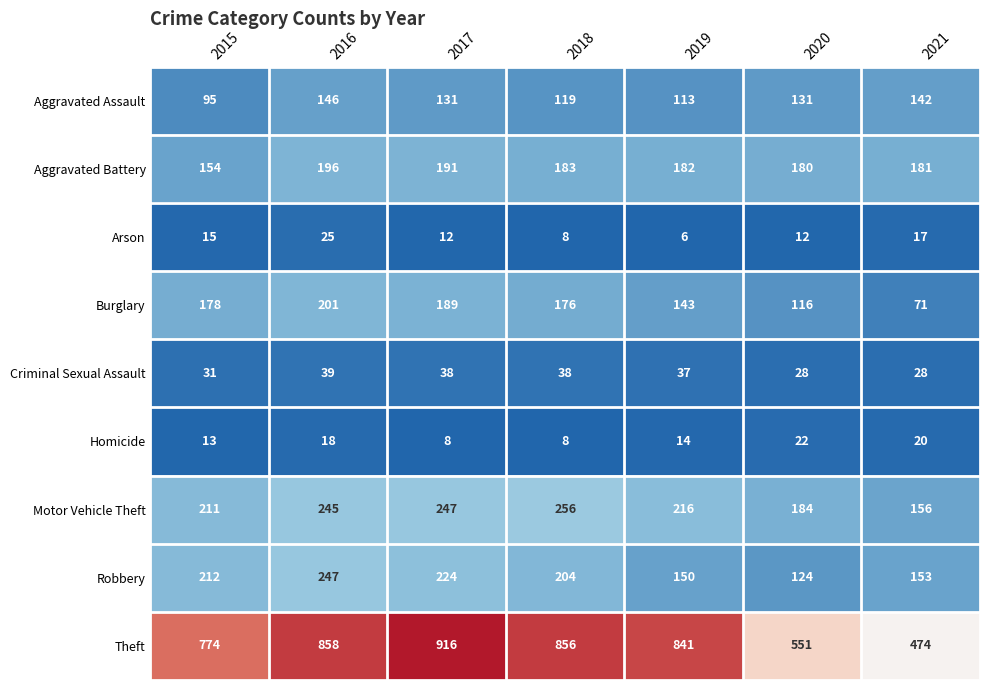

Between 2015 and 2018, which series saw the biggest shift?

Theft